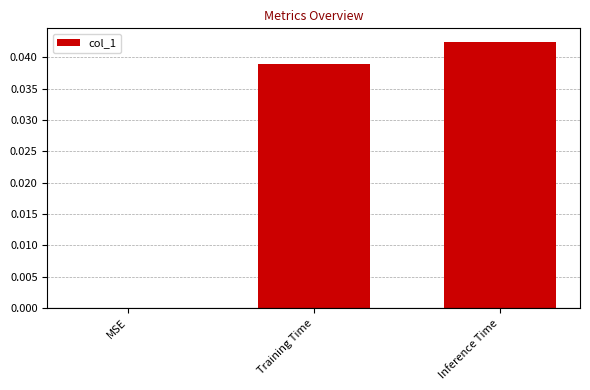

Which category has the highest value across all series?

Inference Time